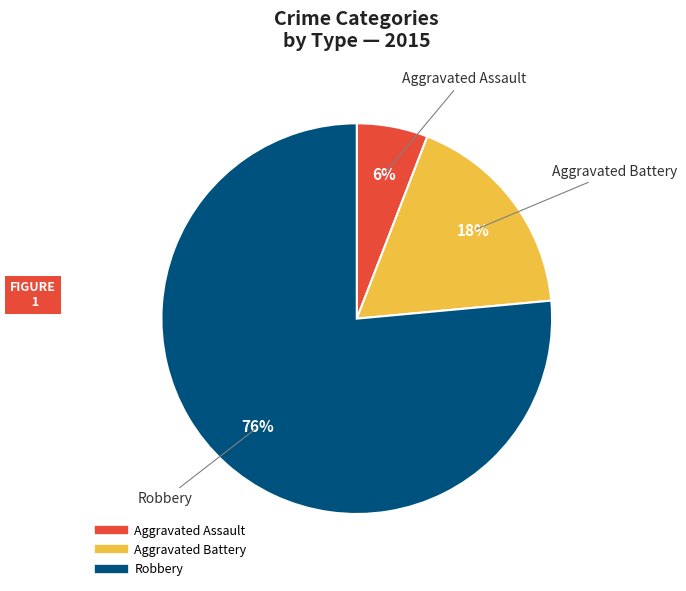

To the nearest percent, what is the combined percentage of Aggravated Assault and Robbery?

82%